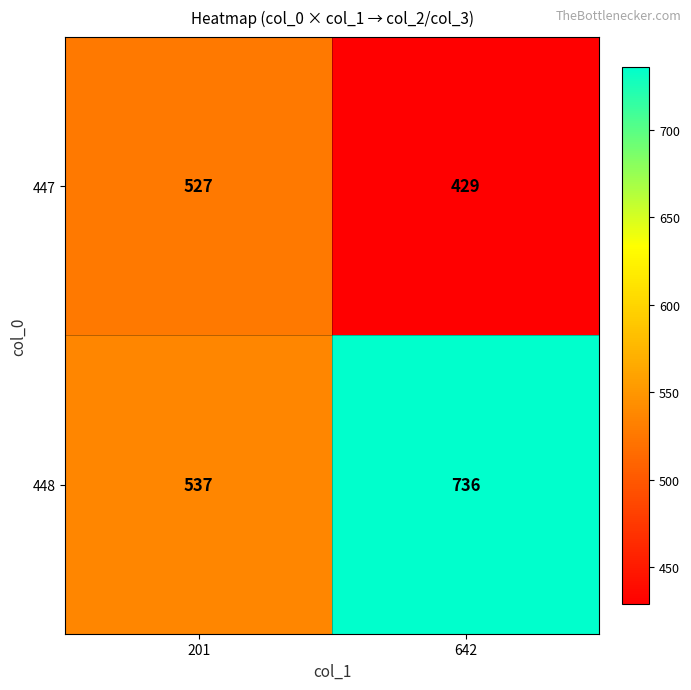

Reading right to left, transcribe all the data shown in this chart.

447: 429	527
448: 736	537